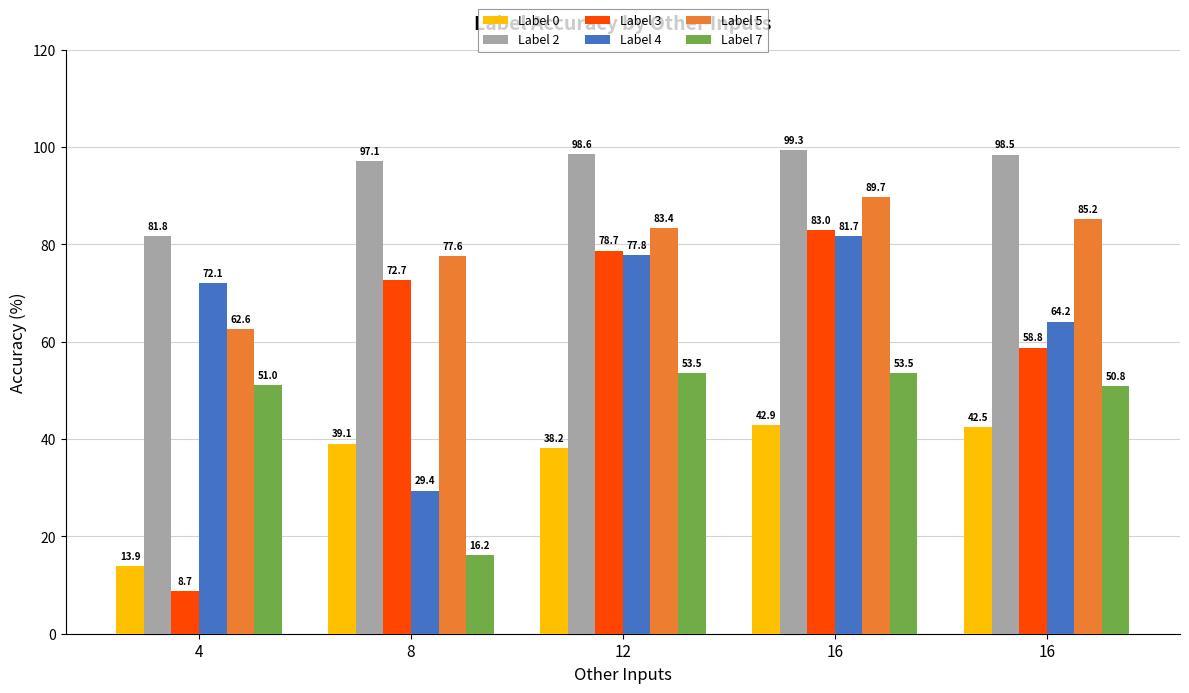

What are all the series names shown in the legend?

Label 0, Label 2, Label 3, Label 4, Label 5, Label 7